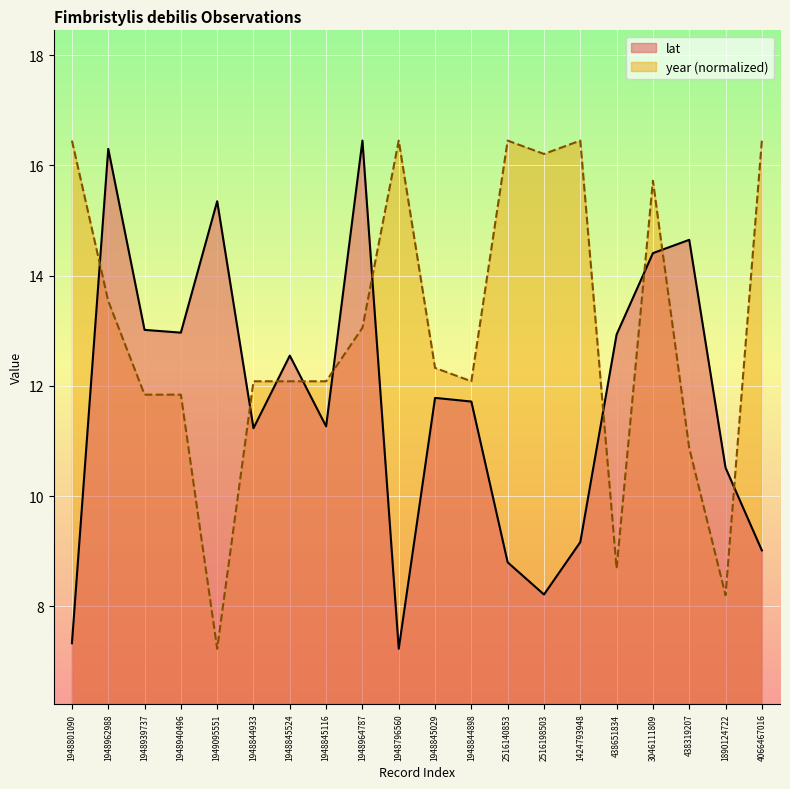

What is the spread (max minus min) of values at 2516198503?

8.0